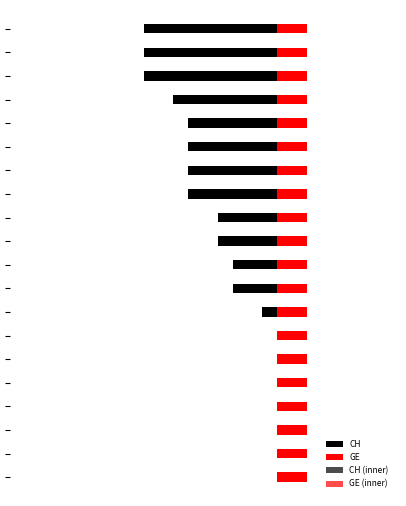

What is the average value of the CH series?

-3.6